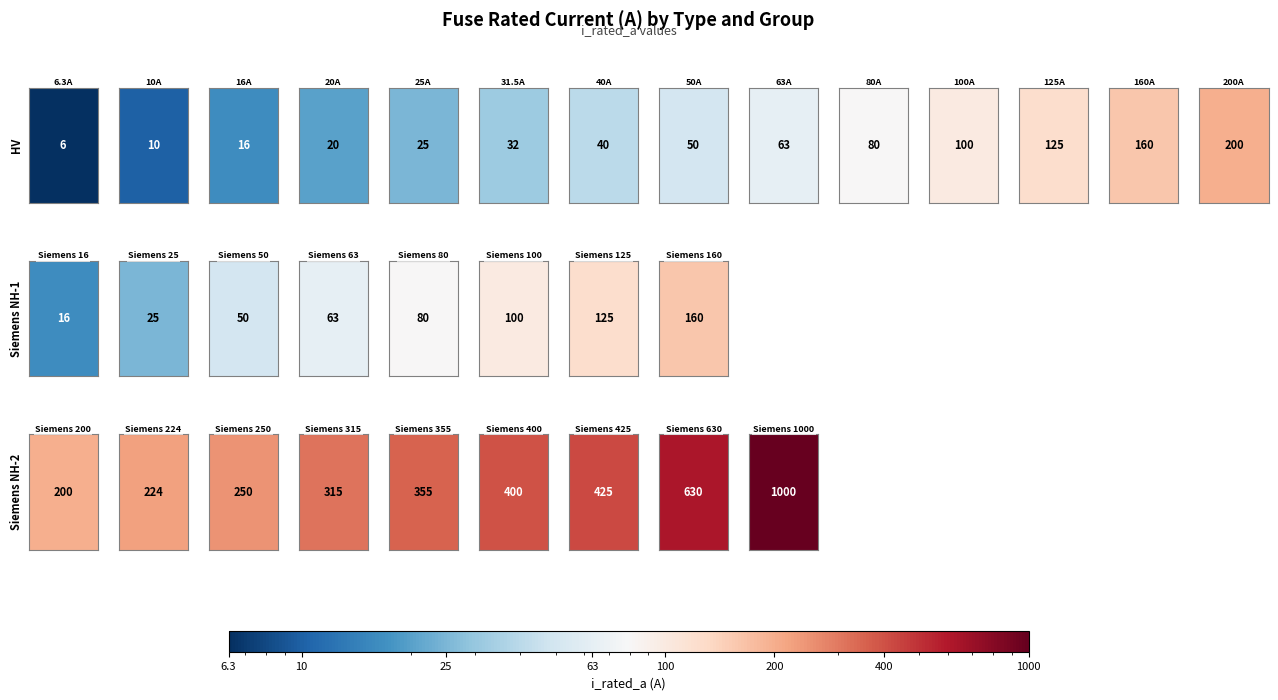

Reading left to right, extract all data points from this chart.

HV 100A=100.0	HV 10A=10.0	HV 125A=125.0	HV 160A=160.0	HV 16A=16.0	HV 200A=200.0	HV 20A=20.0	HV 25A=25.0	HV 31.5A=31.5	HV 40A=40.0	HV 50A=50.0	HV 6.3A=6.3	HV 63A=63.0	HV 80A=80.0	Siemens NH-1-100=100.0	Siemens NH-1-125=125.0	Siemens NH-1-16=16.0	Siemens NH-1-160=160.0	Siemens NH-1-25=25.0	Siemens NH-1-50=50.0	Siemens NH-1-63=63.0	Siemens NH-1-80=80.0	Siemens NH-2-1000=1000.0	Siemens NH-2-200=200.0	Siemens NH-2-224=224.0	Siemens NH-2-250=250.0	Siemens NH-2-315=315.0	Siemens NH-2-355=355.0	Siemens NH-2-400=400.0	Siemens NH-2-425=425.0	Siemens NH-2-630=630.0